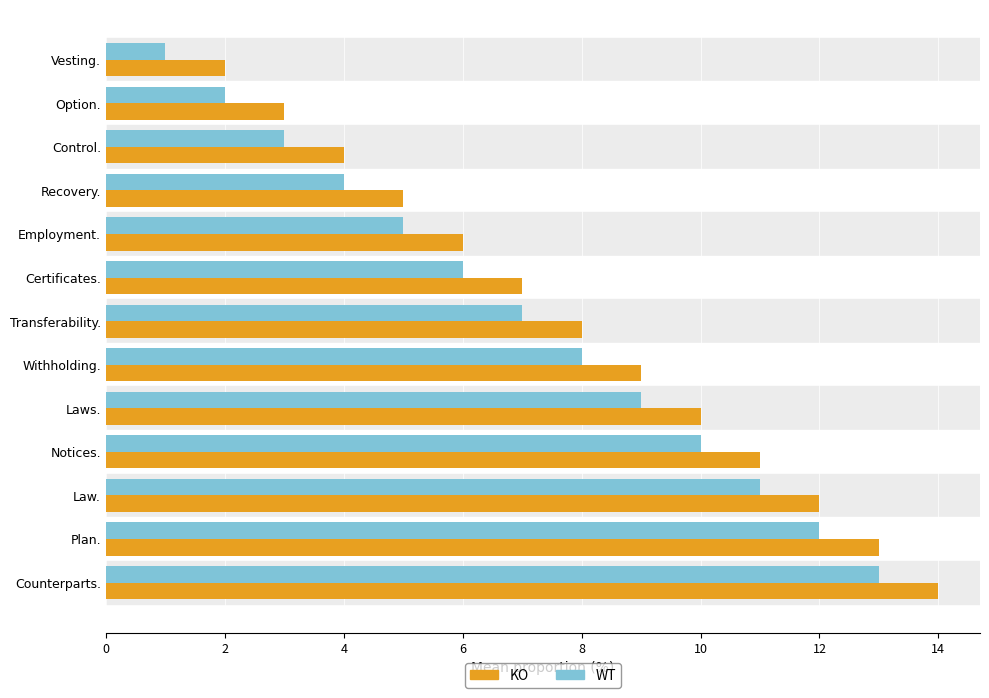

What is the sum of all WT values?

91